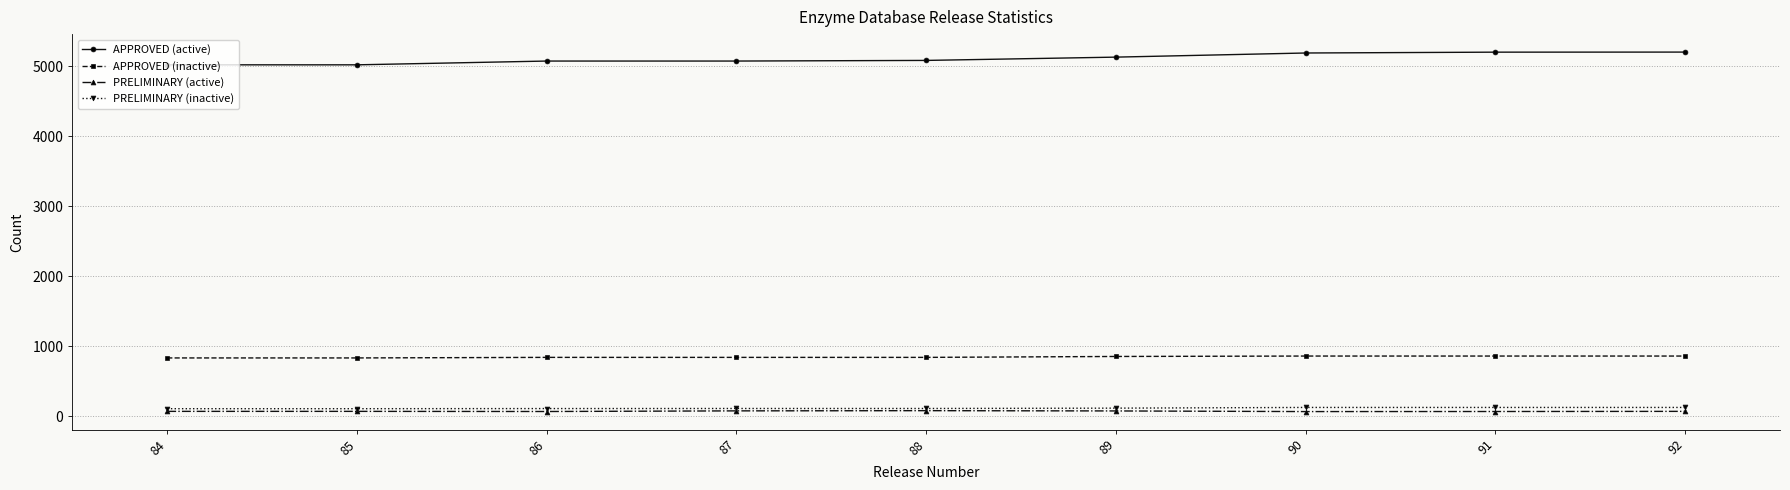

True or false: APPROVED (inactive) and PRELIMINARY (inactive) cross at least once.

False